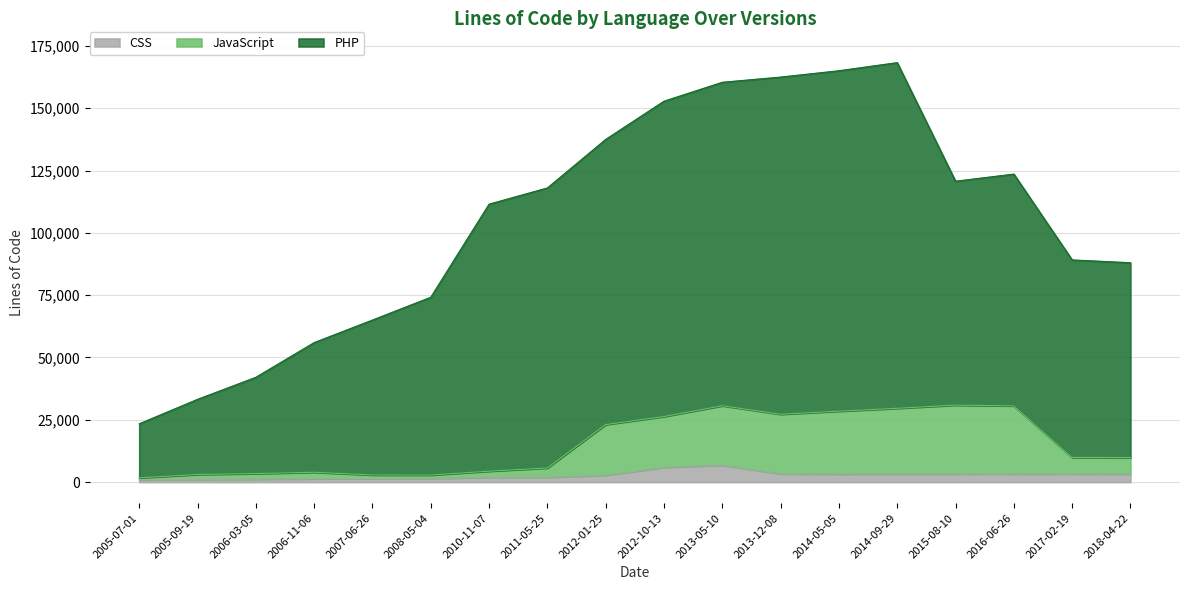

True or false: PHP has a value of 160403 at 2013-05-10.

True